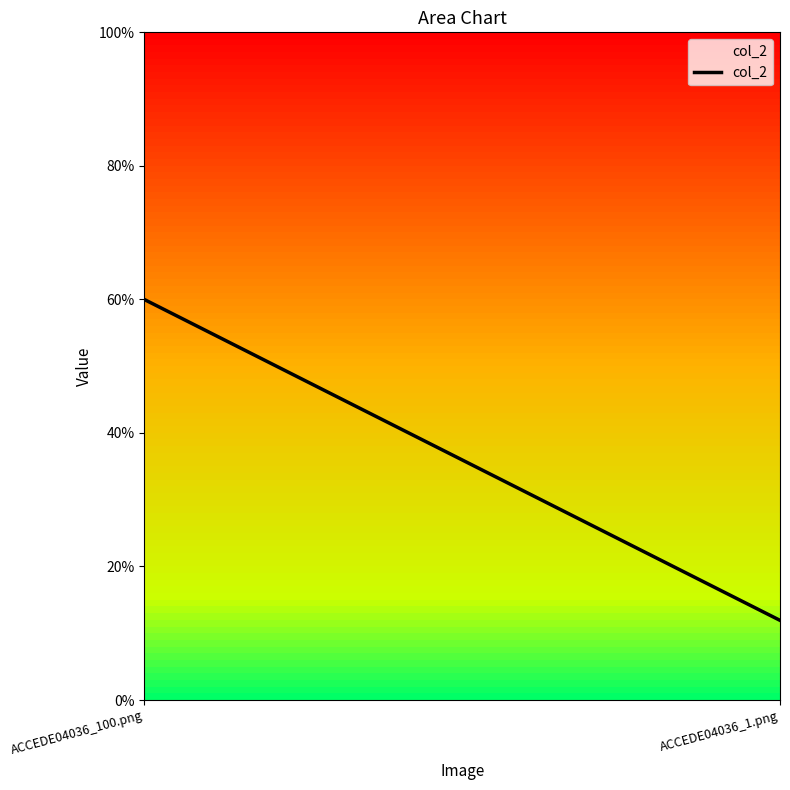

The value at ACCEDE04036_1.png is 0.1. True or false?

True